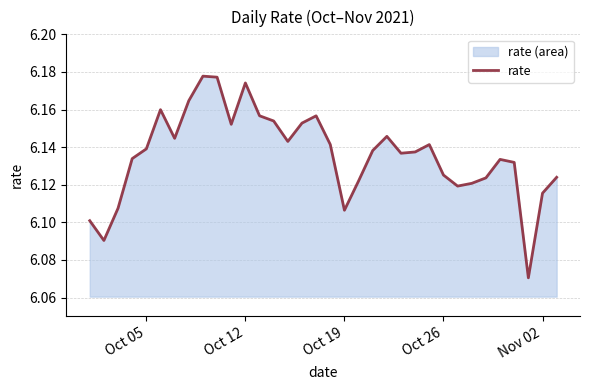

Does the chart display data point markers on the line(s)?

No